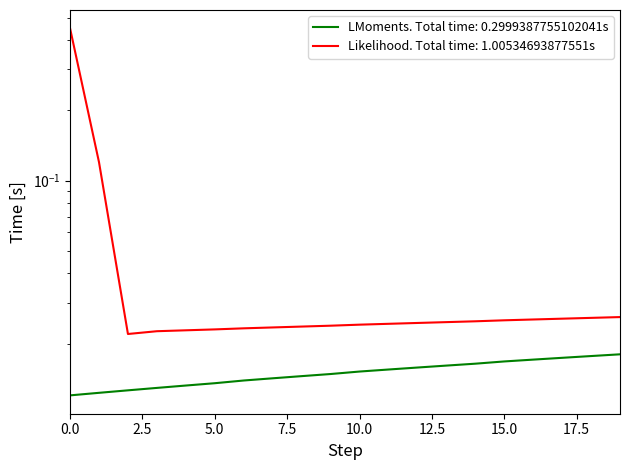

Does the chart display data point markers on the line(s)?

No